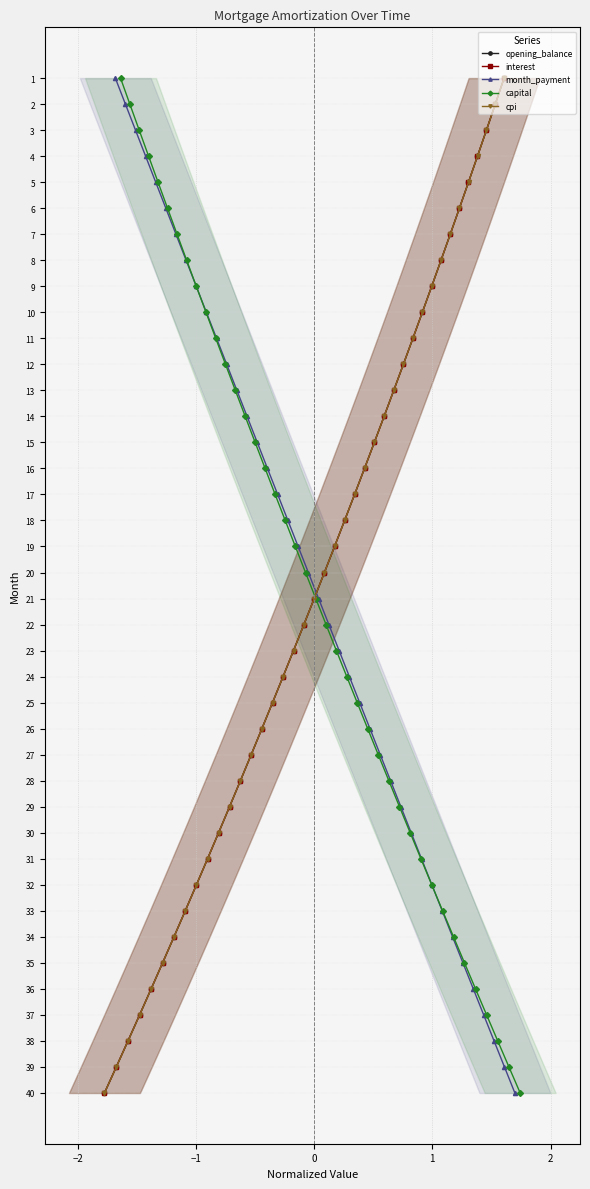

Which series has the largest total across all categories?

opening_balance